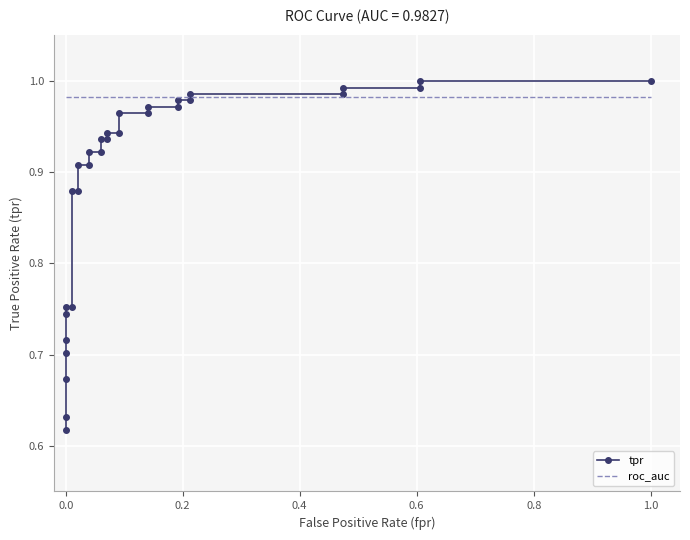

The roc_auc series shows 1.0 at 0.0. True or false?

True